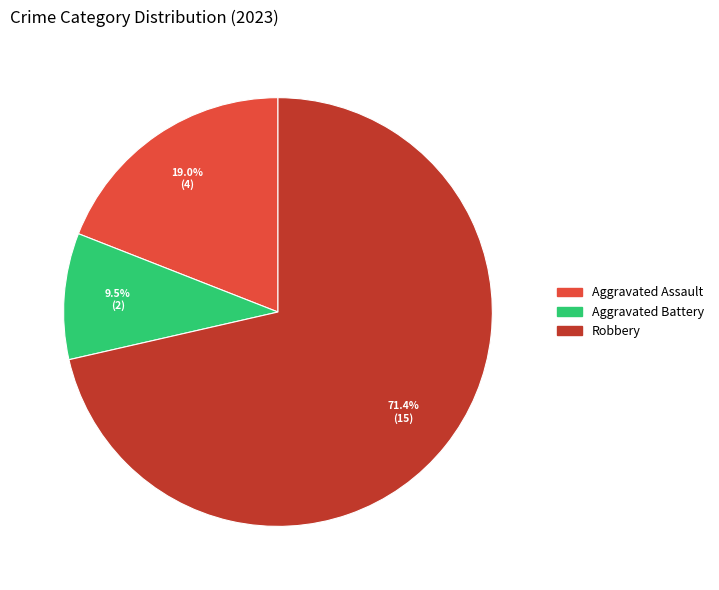

Rank the categories by value from highest to lowest.

Robbery, Aggravated Assault, Aggravated Battery